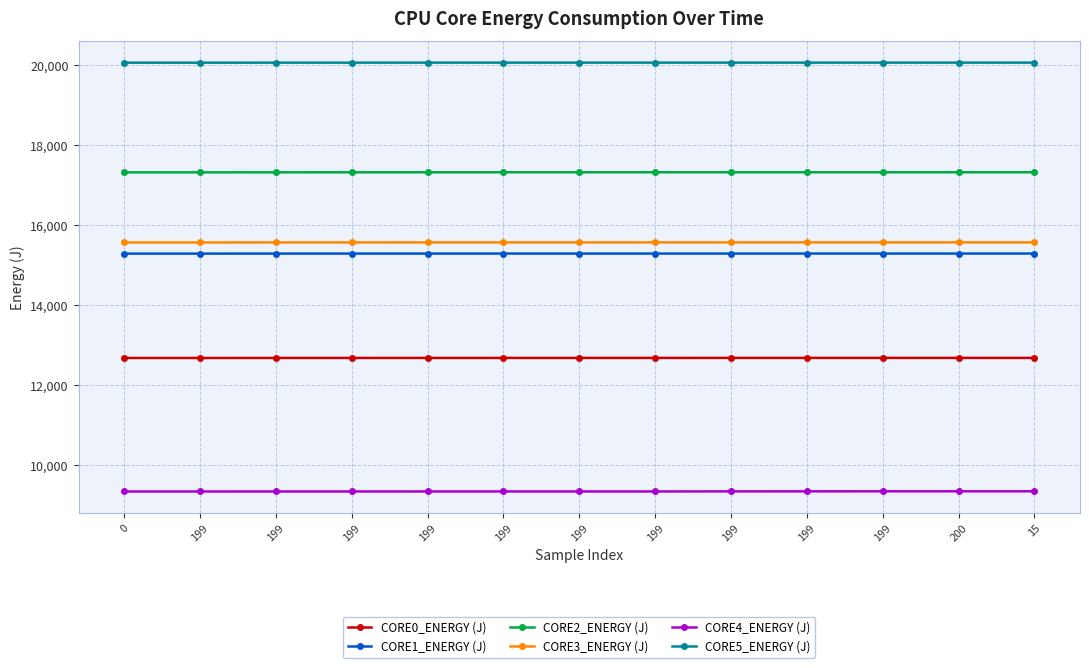

Reading left to right, transcribe all the data shown in this chart.

CORE0_ENERGY (J): 0=12682.5	199=12682.5	199=12683.0	199=12683.2	199=12683.8	199=12683.9	199=12684.0	199=12684.1	199=12684.3	199=12684.4	199=12684.4	200=12684.7	15=12684.7
CORE1_ENERGY (J): 0=15289.3	199=15289.3	199=15289.8	199=15289.9	199=15290.4	199=15290.5	199=15290.5	199=15290.5	199=15290.6	199=15290.6	199=15290.7	200=15290.7	15=15290.8
CORE2_ENERGY (J): 0=17319.3	199=17319.3	199=17319.8	199=17320.3	199=17320.8	199=17320.9	199=17321.0	199=17321.0	199=17321.0	199=17321.1	199=17321.2	200=17321.3	15=17321.4
CORE3_ENERGY (J): 0=15567.9	199=15567.9	199=15568.4	199=15568.5	199=15569.0	199=15569.1	199=15569.3	199=15569.4	199=15569.4	199=15569.5	199=15569.5	200=15569.7	15=15569.9
CORE4_ENERGY (J): 0=9346.9	199=9346.9	199=9347.4	199=9347.5	199=9348.0	199=9348.1	199=9348.1	199=9348.1	199=9349.5	199=9350.8	199=9351.6	200=9351.8	15=9351.8
CORE5_ENERGY (J): 0=20058.4	199=20058.5	199=20059.1	199=20059.2	199=20059.7	199=20059.8	199=20059.8	199=20059.8	199=20059.8	199=20059.8	199=20059.9	200=20060.0	15=20060.0